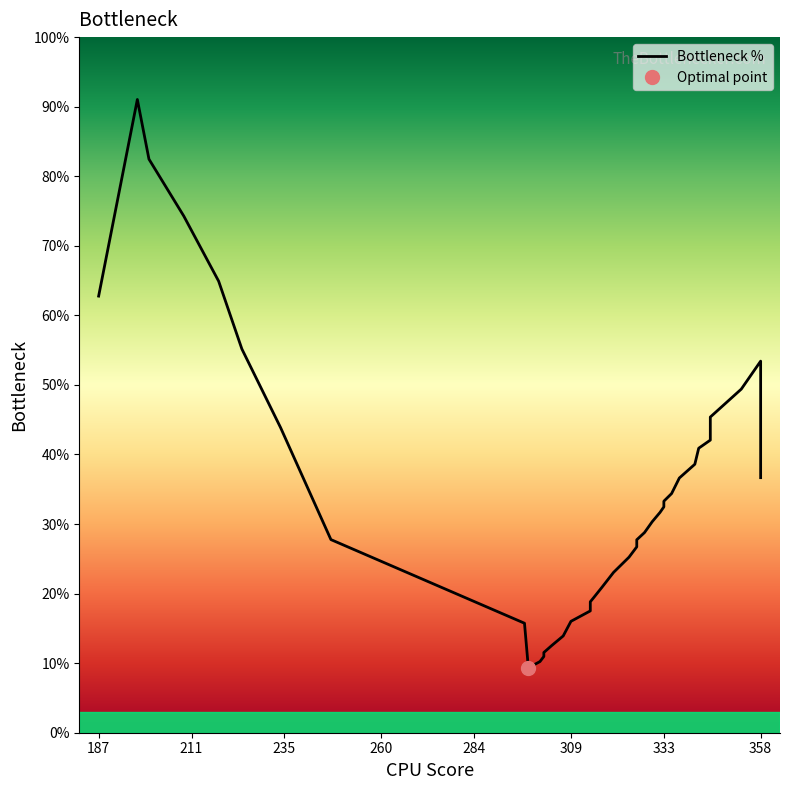

Is it true that the value at 333 is 22.0?

False